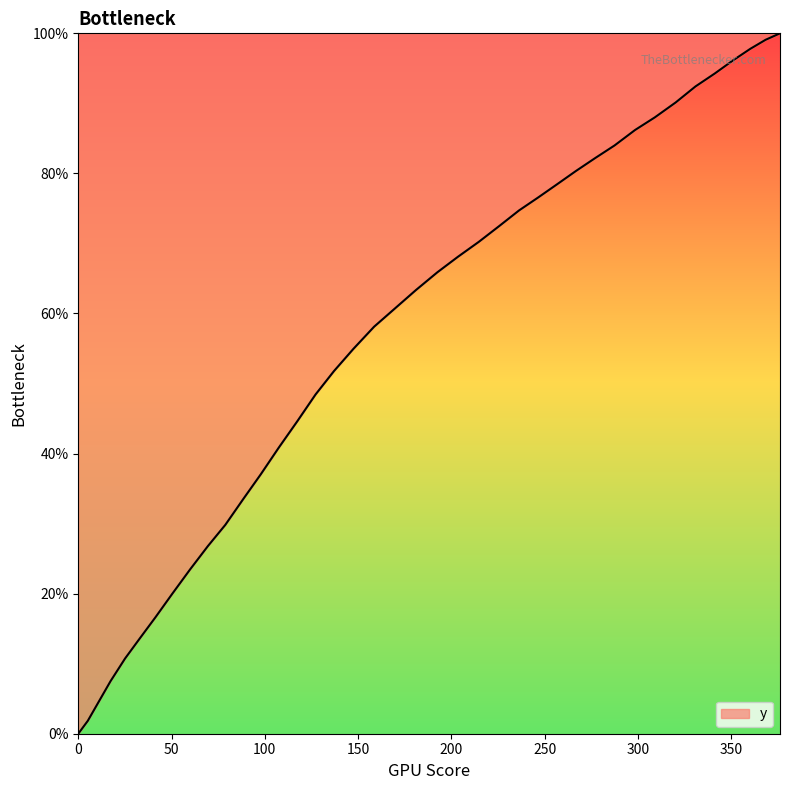

What is the greatest value displayed?

100.0